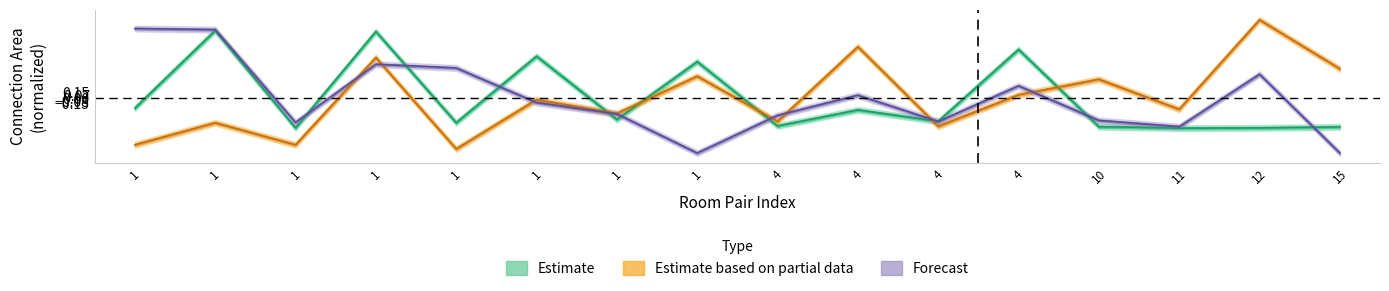

How many intersections are there between Forecast and Estimate based on partial data?

7